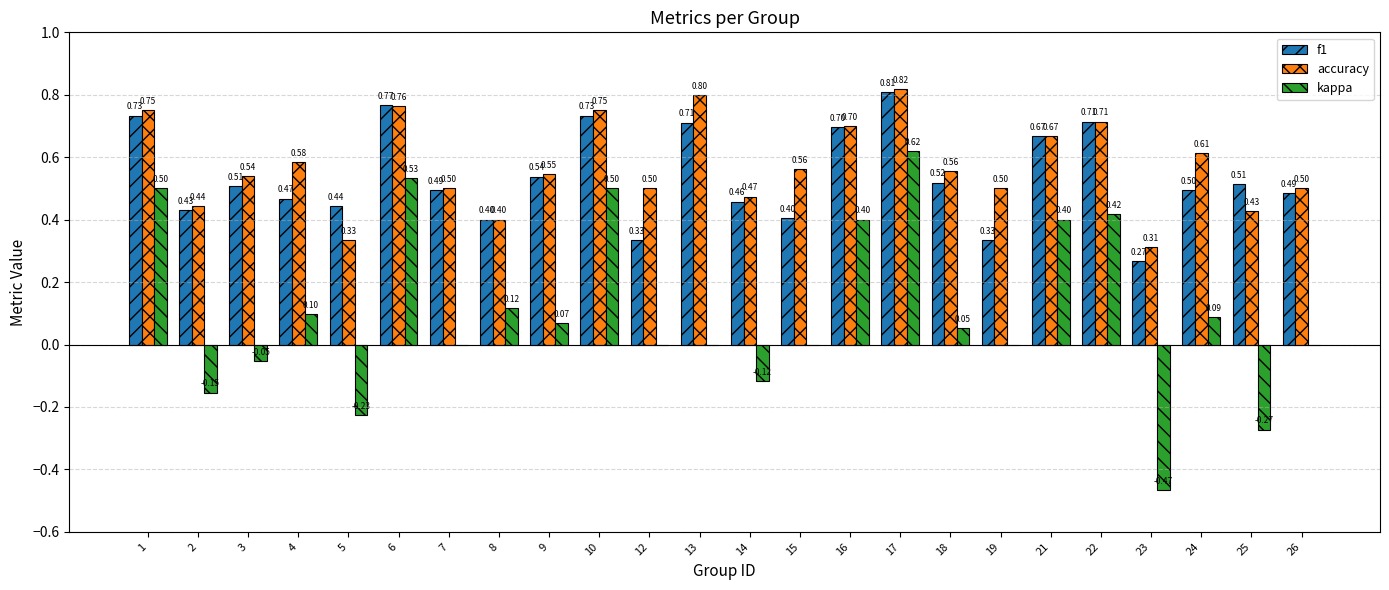

At which category is the sum across all series the highest?

17